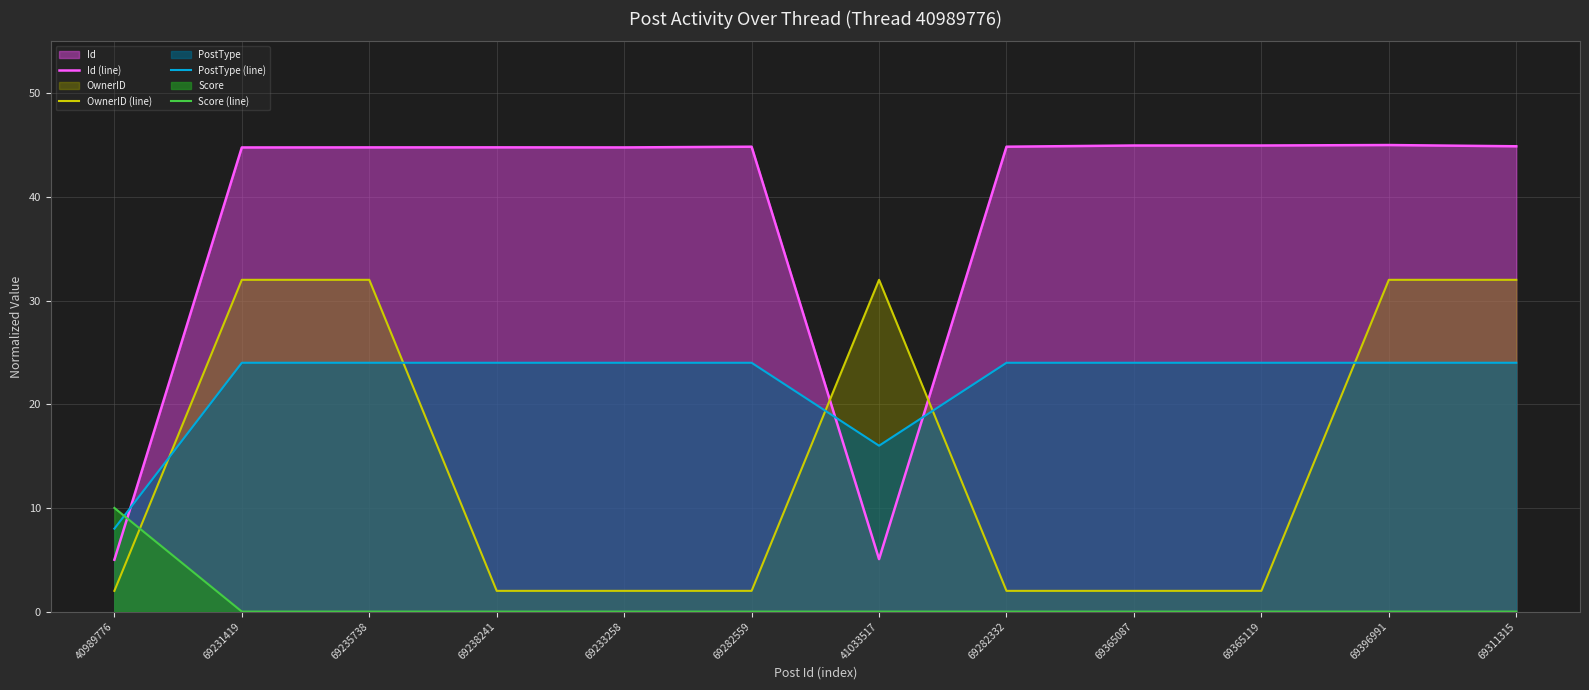

At how many categories does at least one series exceed 18?

11